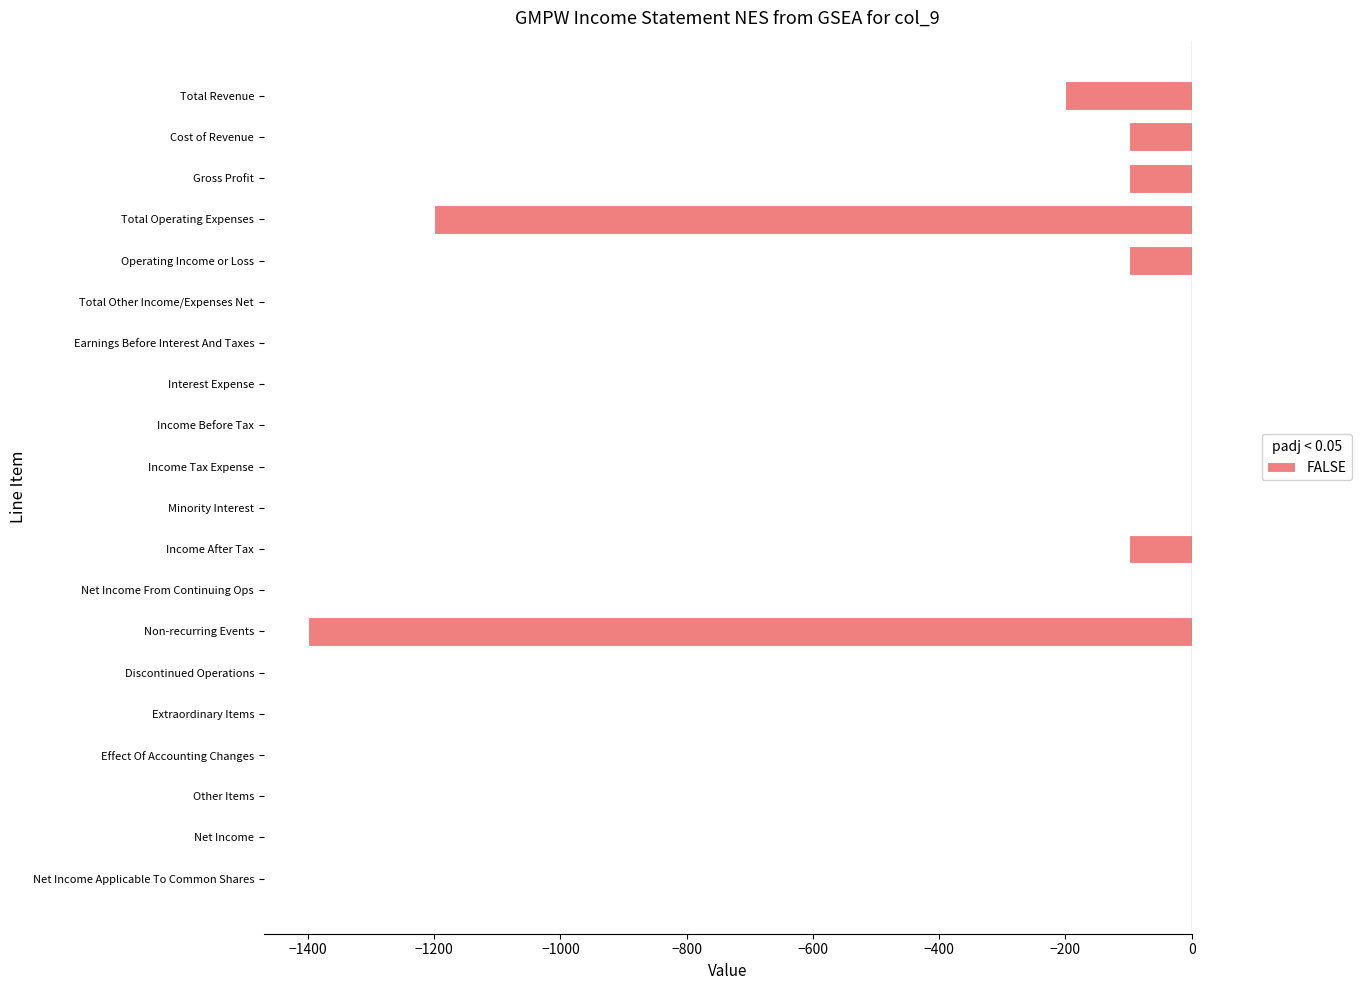

Are the bars horizontal?

Yes